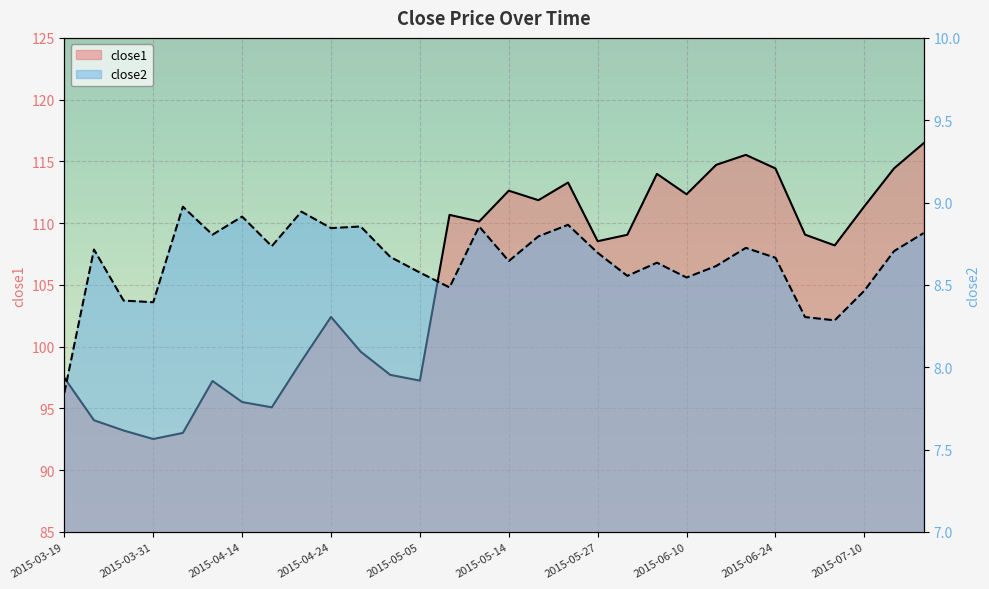

What is the value of the close2 point at the 4th from the left?

8.4